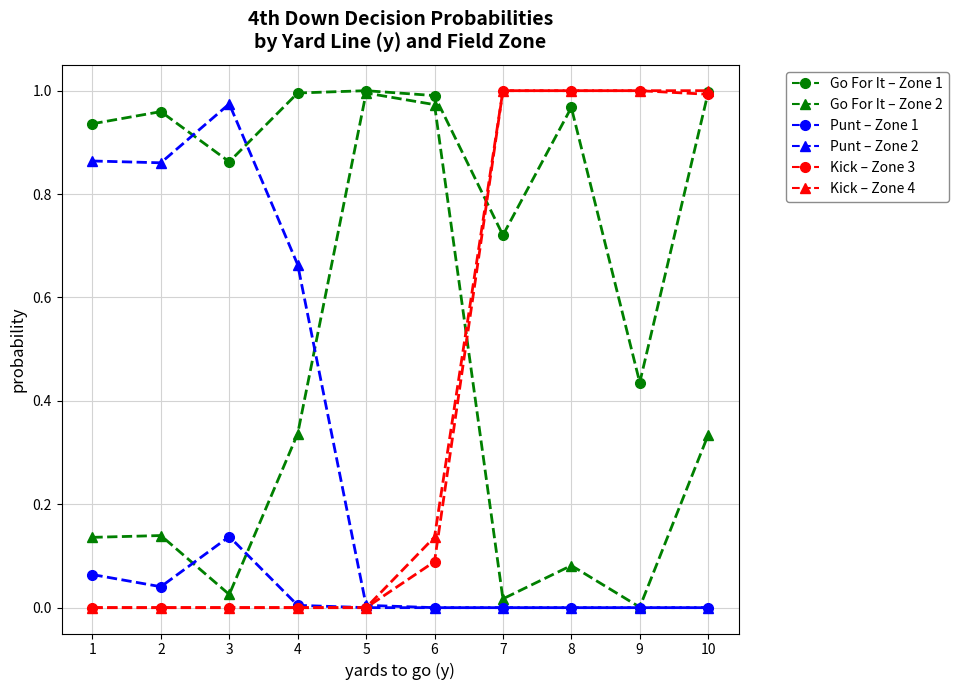

Count the number of categories in the chart.

10